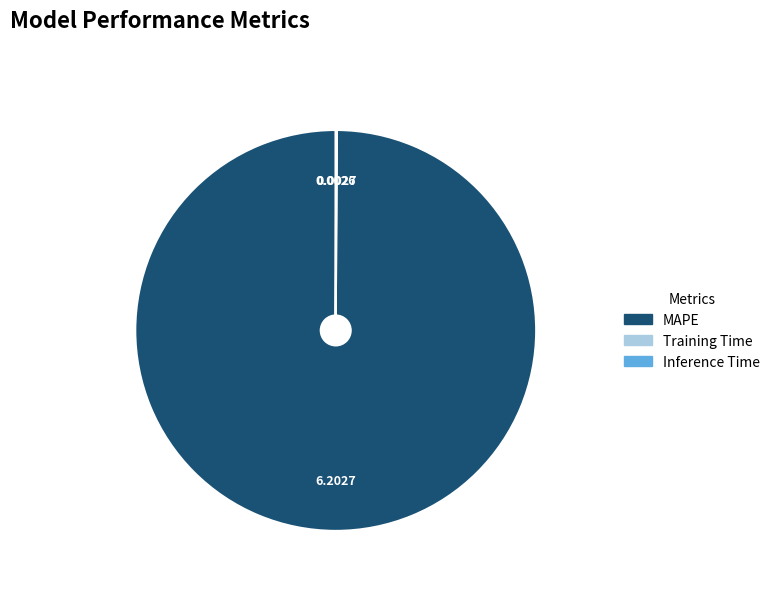

Which slice represents more than half of the pie?

MAPE